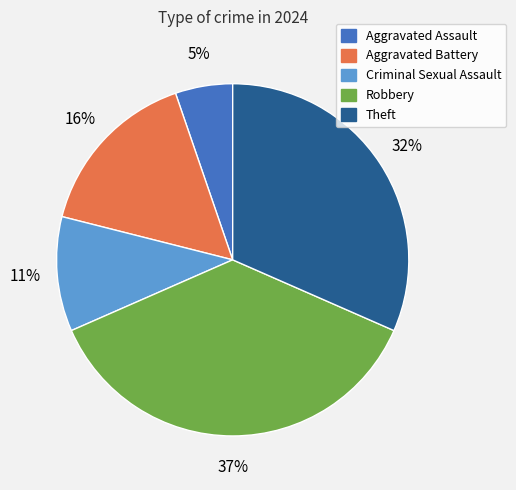

To the nearest percent, what portion does Aggravated Assault represent?

5%